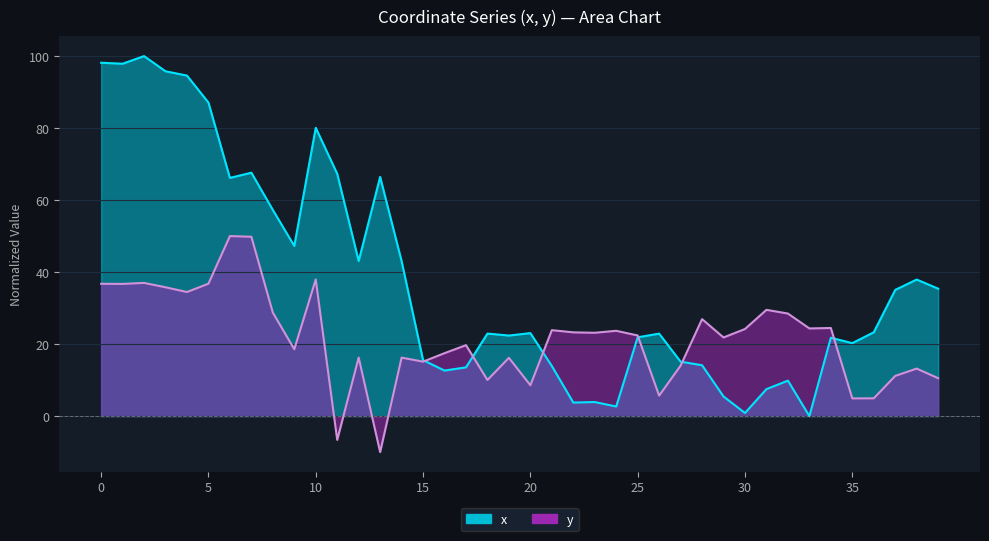

Reading left to right, what are all the values shown in this chart?

x: 98.2	97.9	100.0	95.8	94.6	87.1	66.2	67.6	57.3	47.3	80.1	67.3	43.1	66.4	43.0	15.5	12.6	13.5	22.9	22.4	23.1	13.9	3.8	3.9	2.7	21.9	22.9	15.1	14.1	5.4	0.9	7.5	9.8	0.0	21.8	20.3	23.3	35.1	37.9	35.4
y: 36.8	36.7	37.0	35.8	34.5	36.8	50.0	49.8	28.8	18.6	38.0	-6.6	16.3	-10.0	16.2	15.1	17.5	19.7	10.0	16.2	8.6	23.9	23.3	23.1	23.7	22.4	5.7	14.0	26.9	21.8	24.2	29.5	28.5	24.4	24.5	4.9	4.9	11.2	13.2	10.5